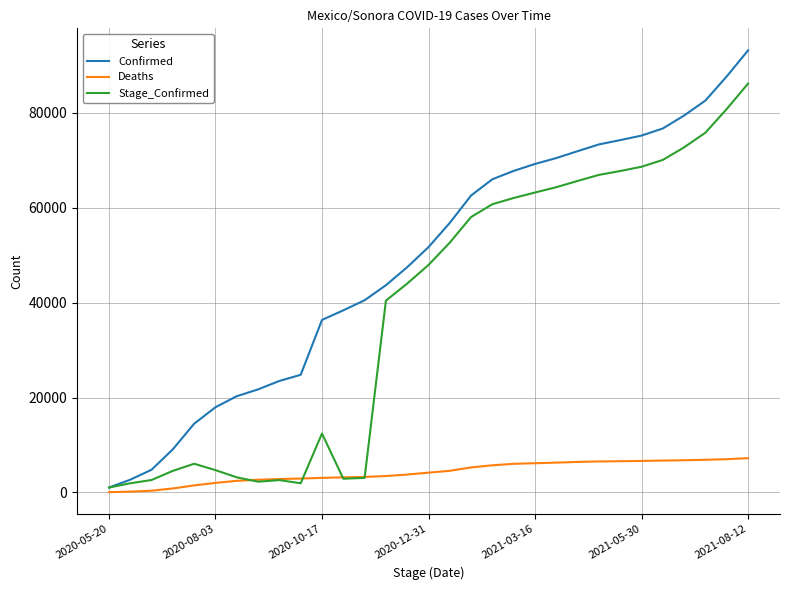

What is the maximum value for Stage_Confirmed?

86180